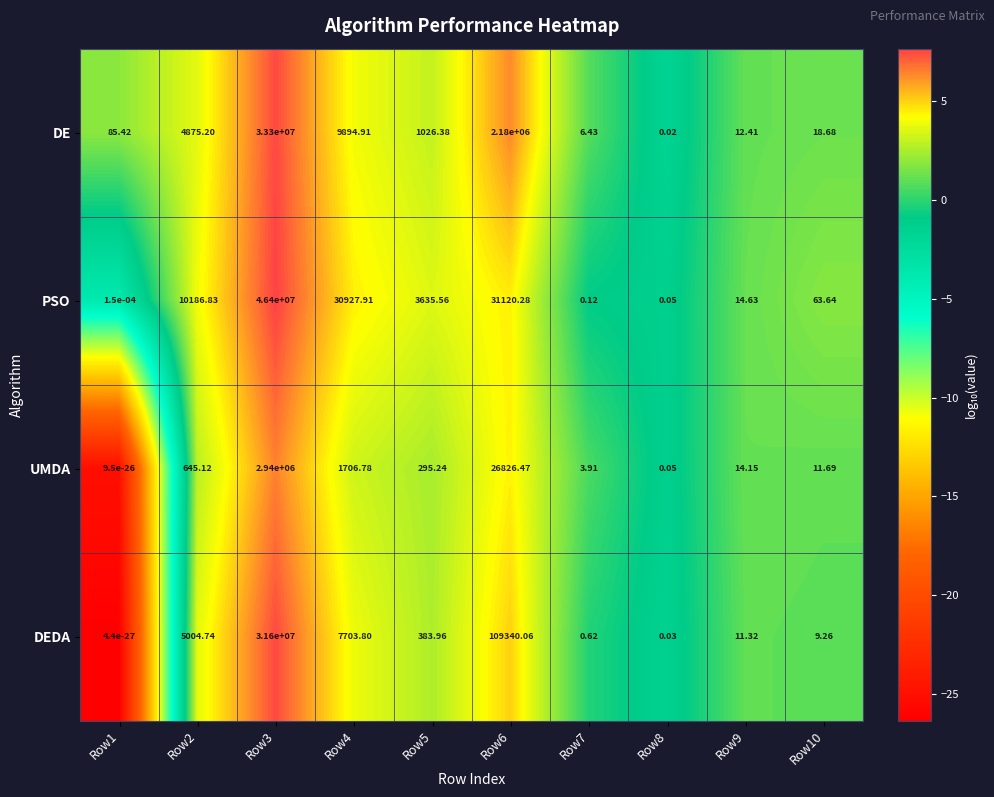

List the series in order of their peak value, highest first.

PSO, DE, DEDA, UMDA